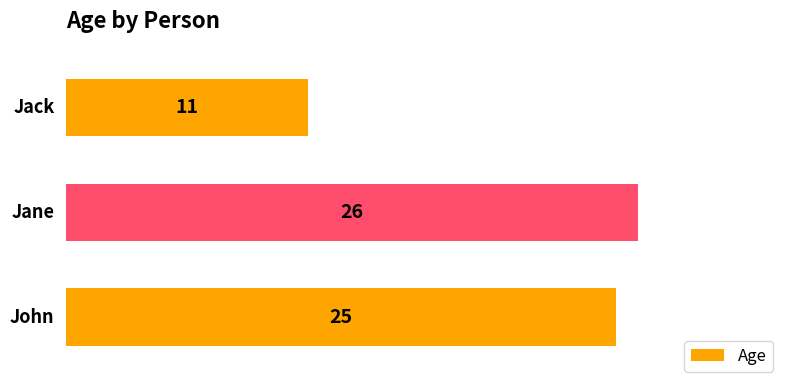

Does the chart contain stacked bars?

No